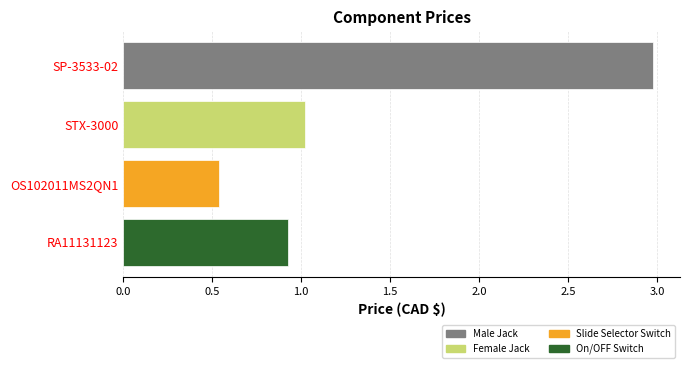

How many values are between 0 and 2?

3